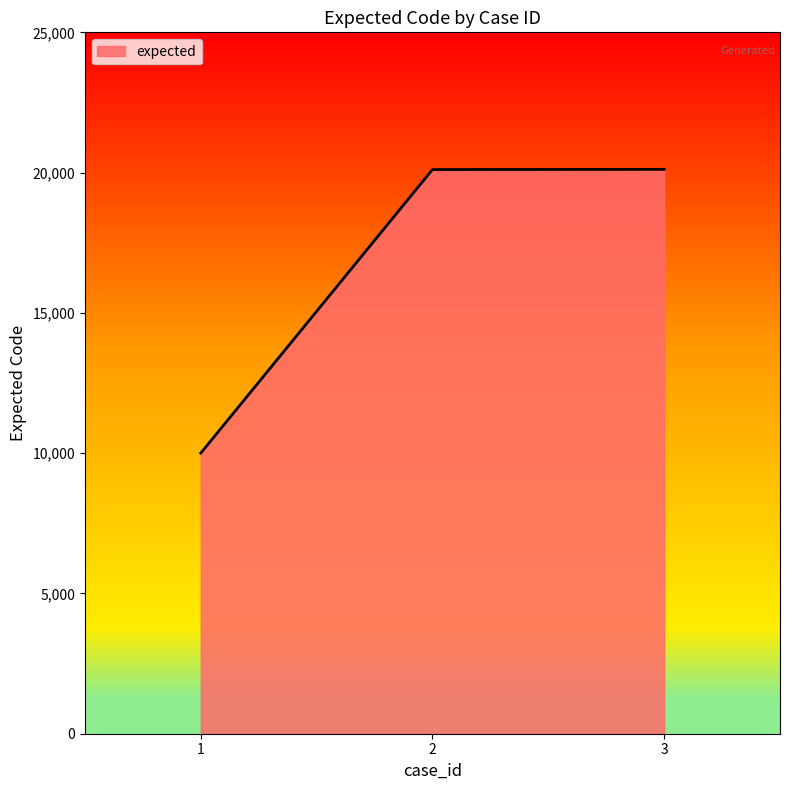

What is the change in value from 1 to 3?

+10115